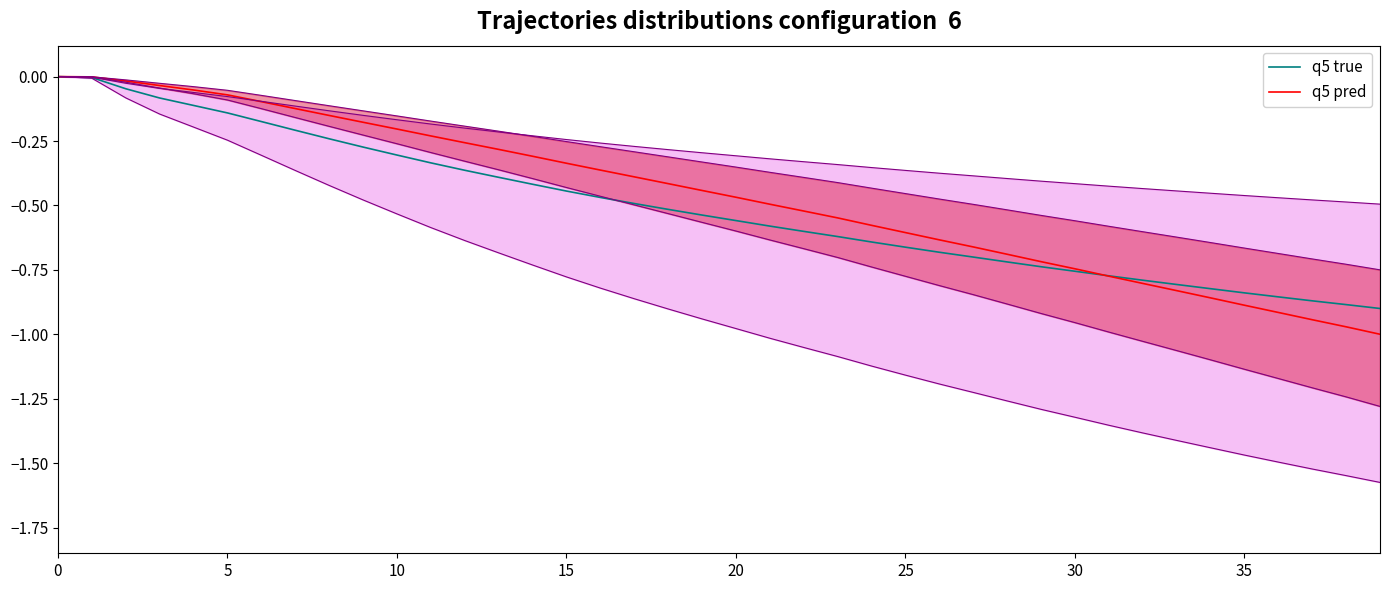

True or false: q5 pred has more than 1 interior local peaks.

False